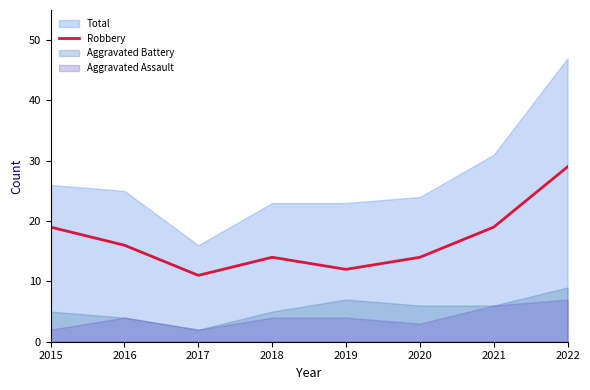

True or false: Robbery and Aggravated Assault intersect in this chart.

False